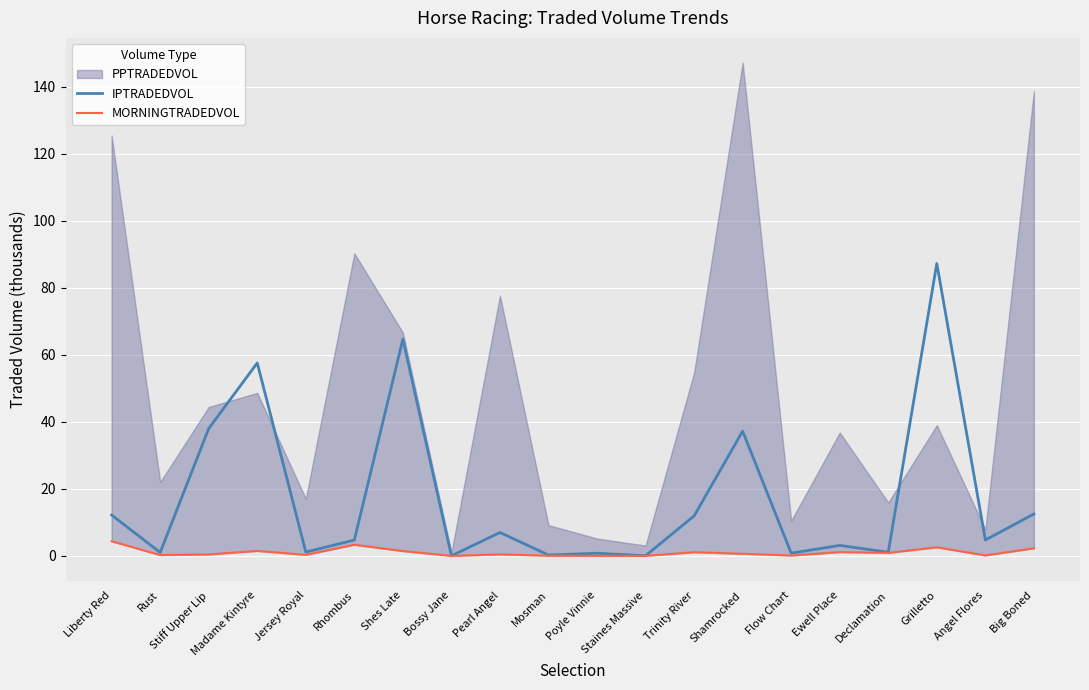

How many interior local valleys does the IPTRADEDVOL series have?

8